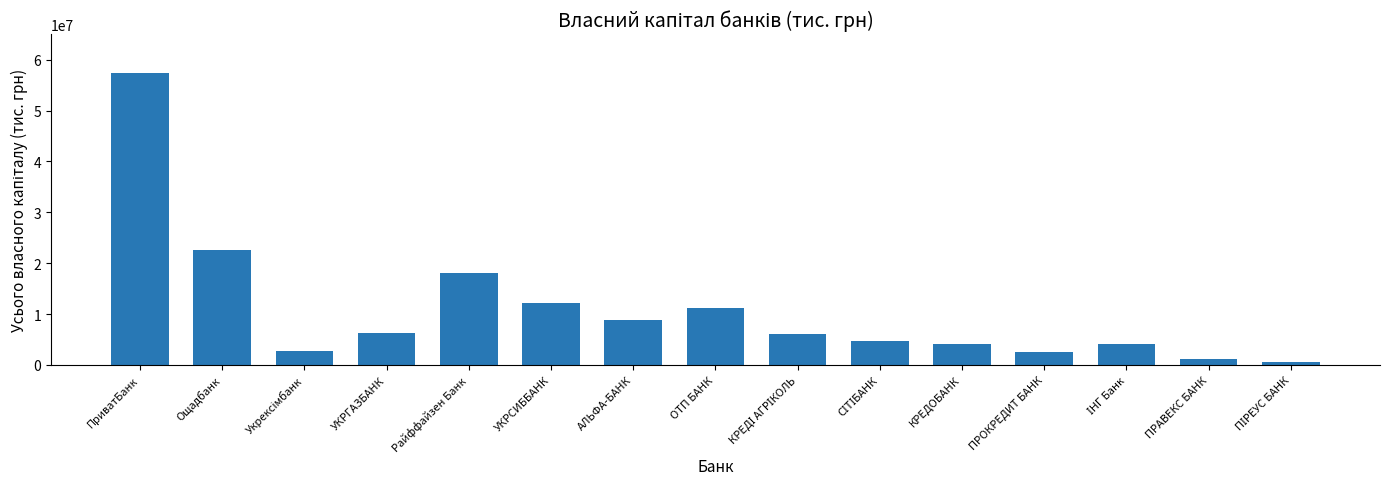

What is the difference between the maximum and minimum values?

56837762.9